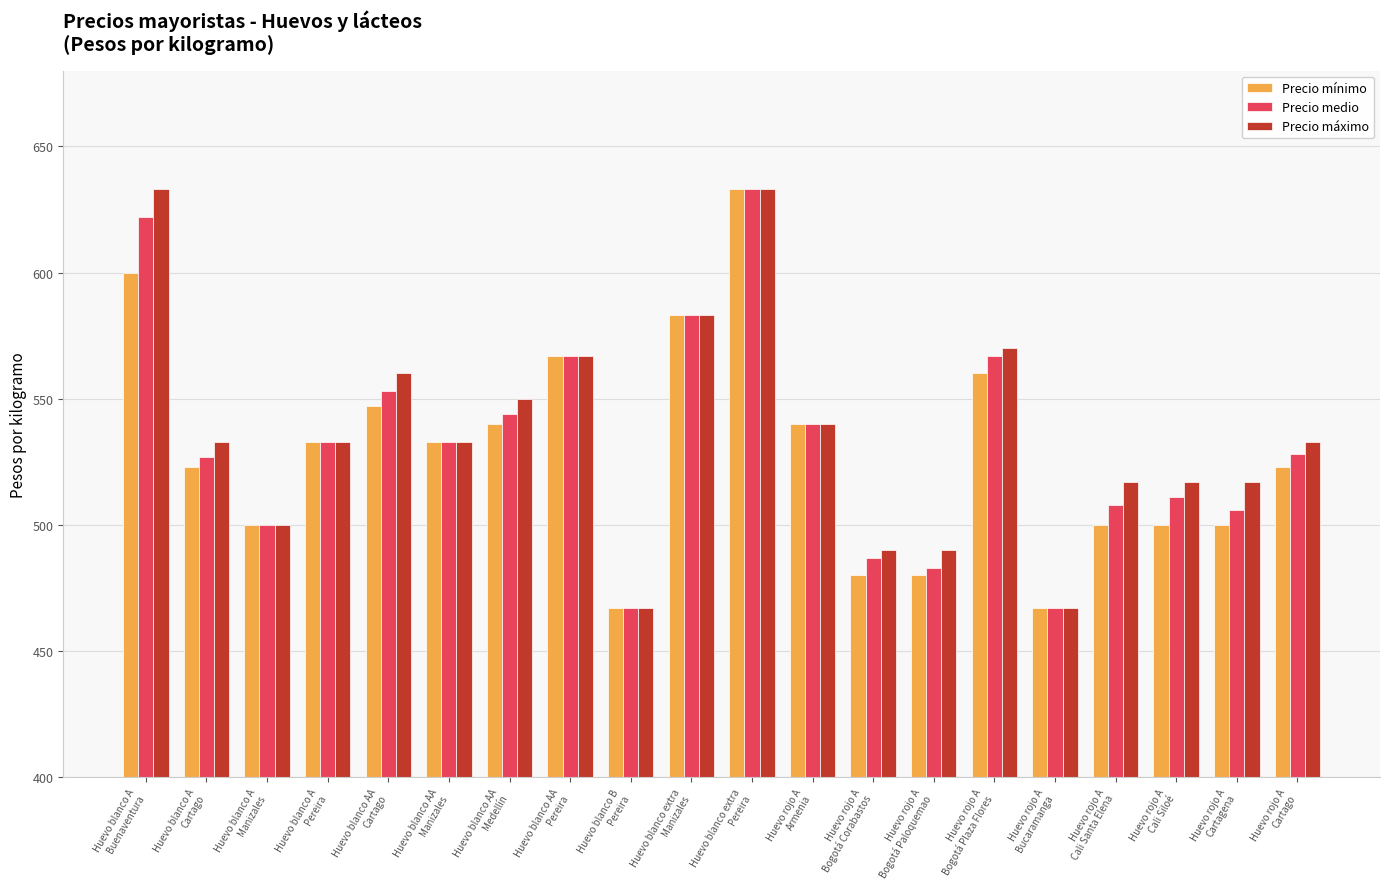

What is the sum of all Precio medio values?

10659